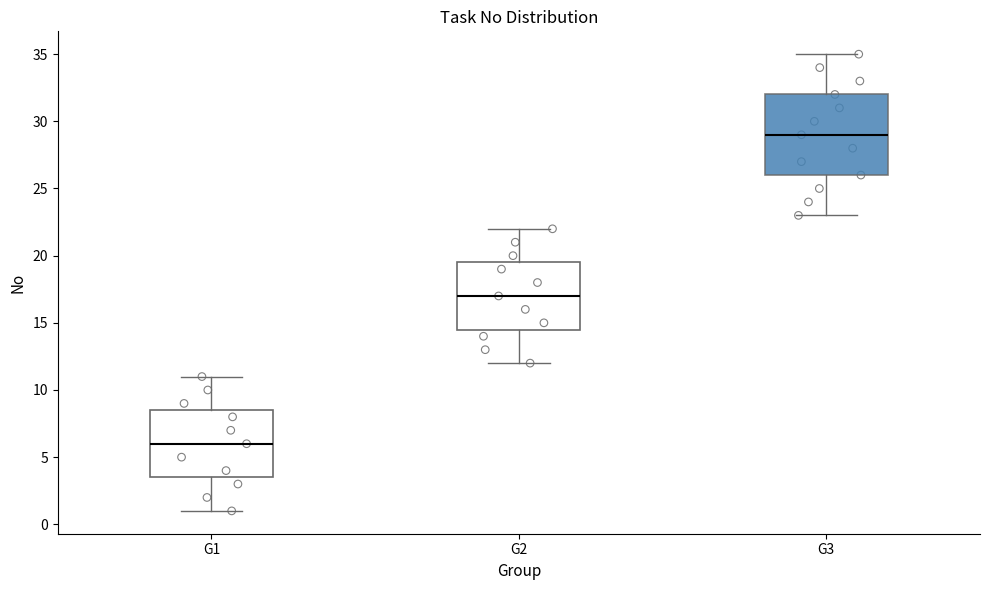

Comparing the boxes themselves (not the whiskers), which one is the tallest?

G3